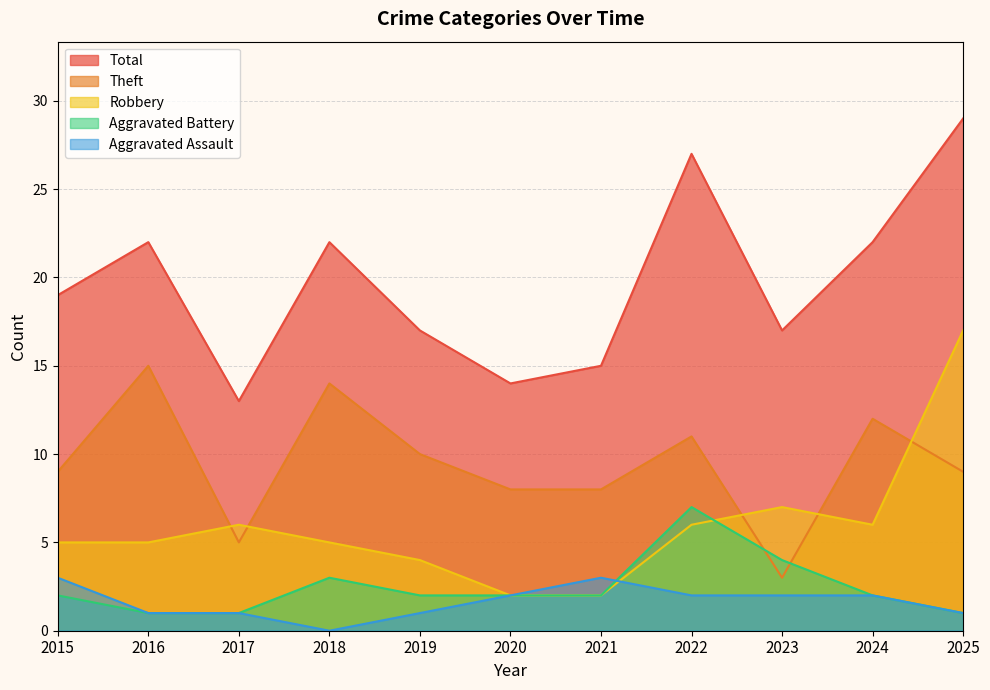

At which category is the sum across all series the highest?

2025